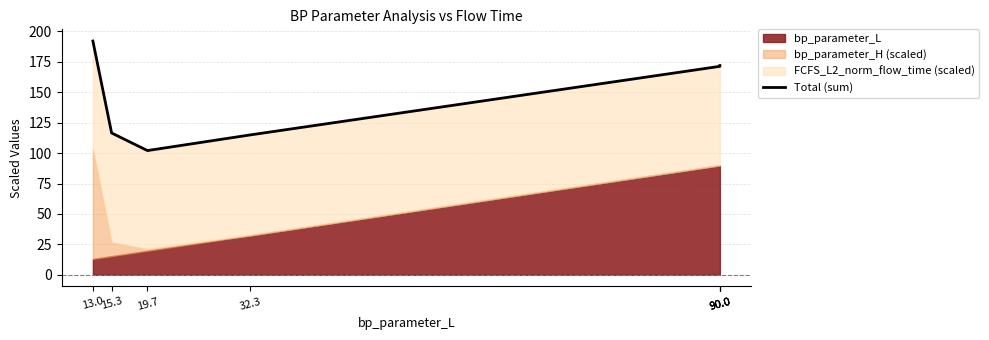

What is the value of the 6th point from the left?

171.3